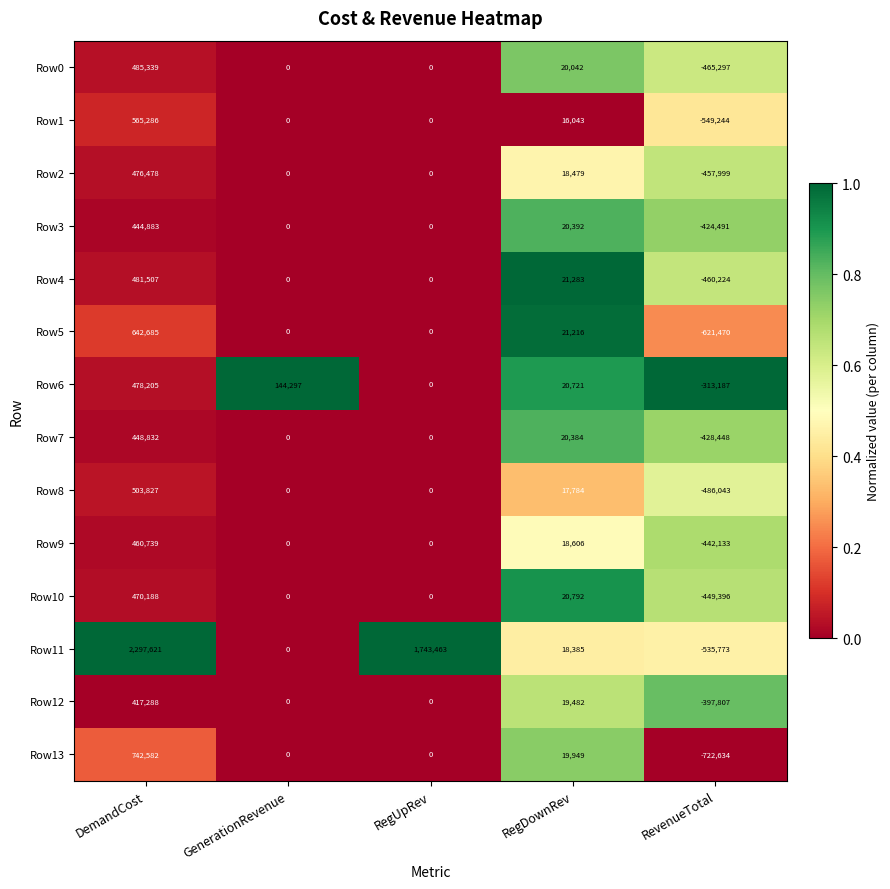

Between DemandCost and GenerationRevenue, which series saw the biggest shift?

Row11